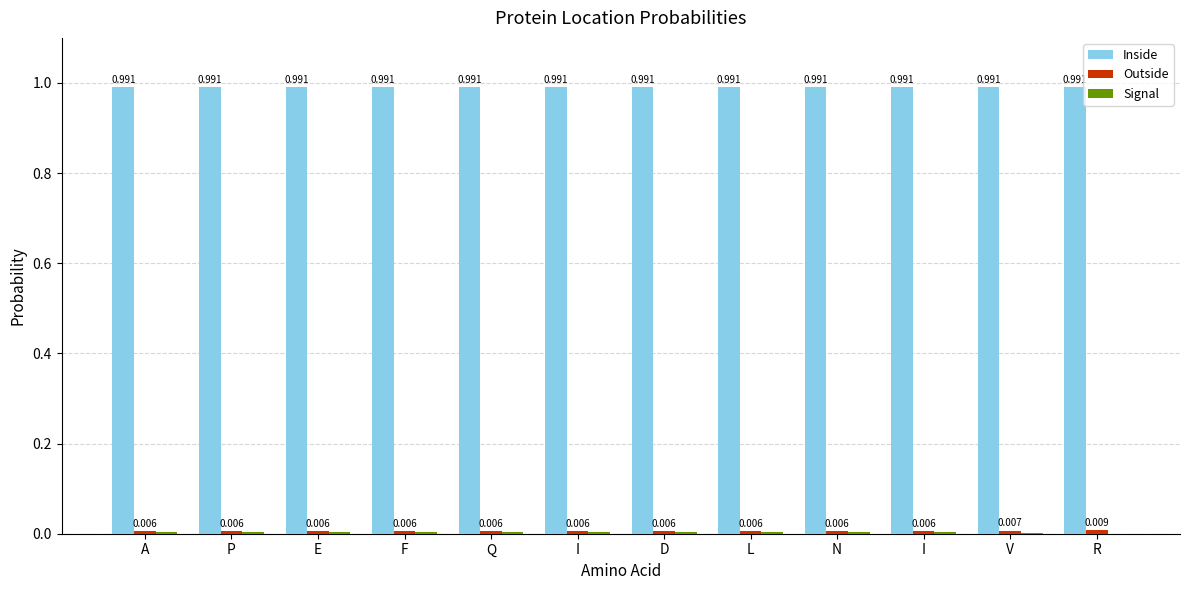

How many data points does each series have?

12